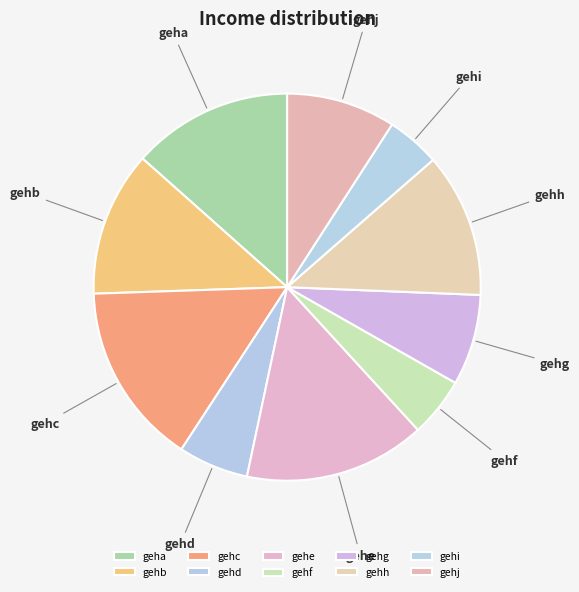

Count the number of slices in the pie.

10